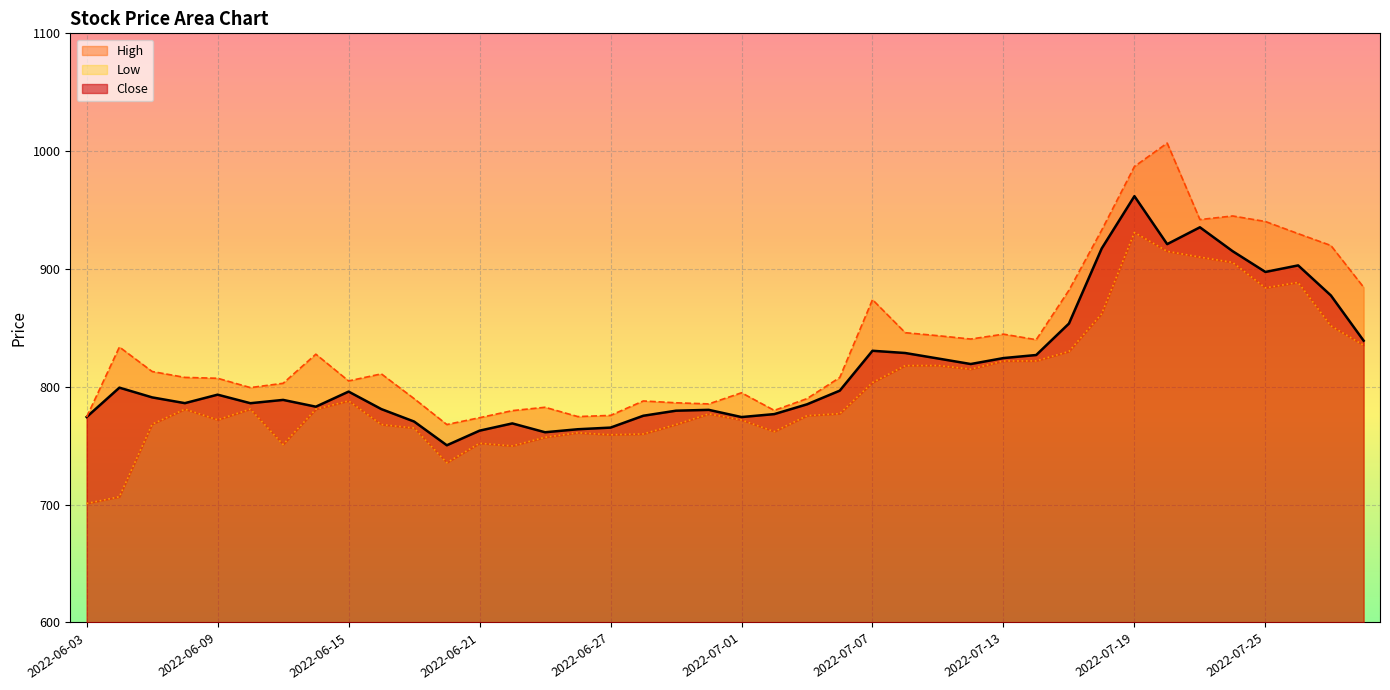

What is the sum of all Low values?

31981.6